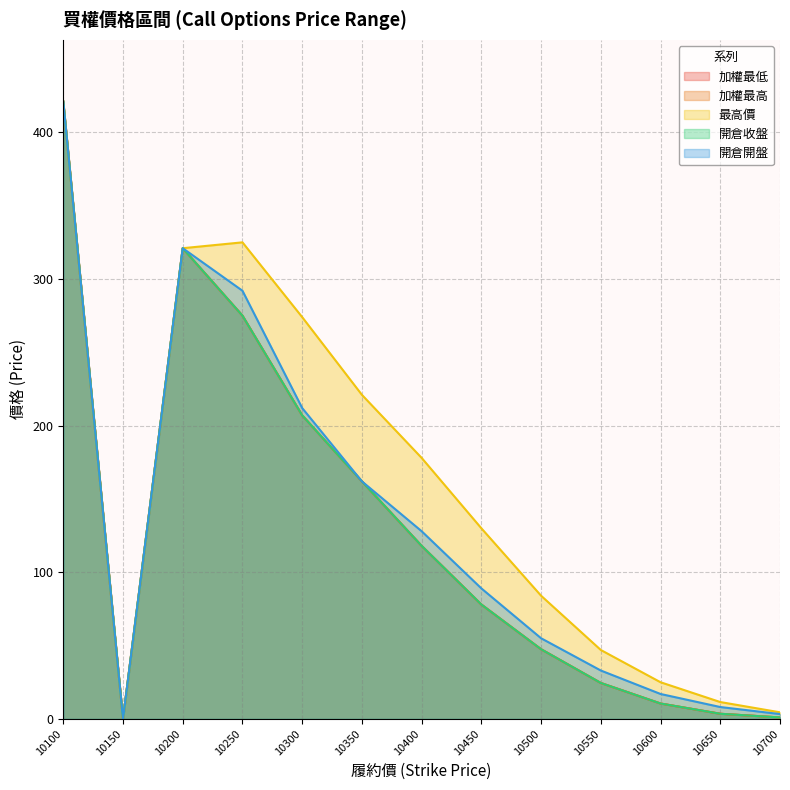

True or false: 開倉收盤 and 加權最高 cross at least once.

False